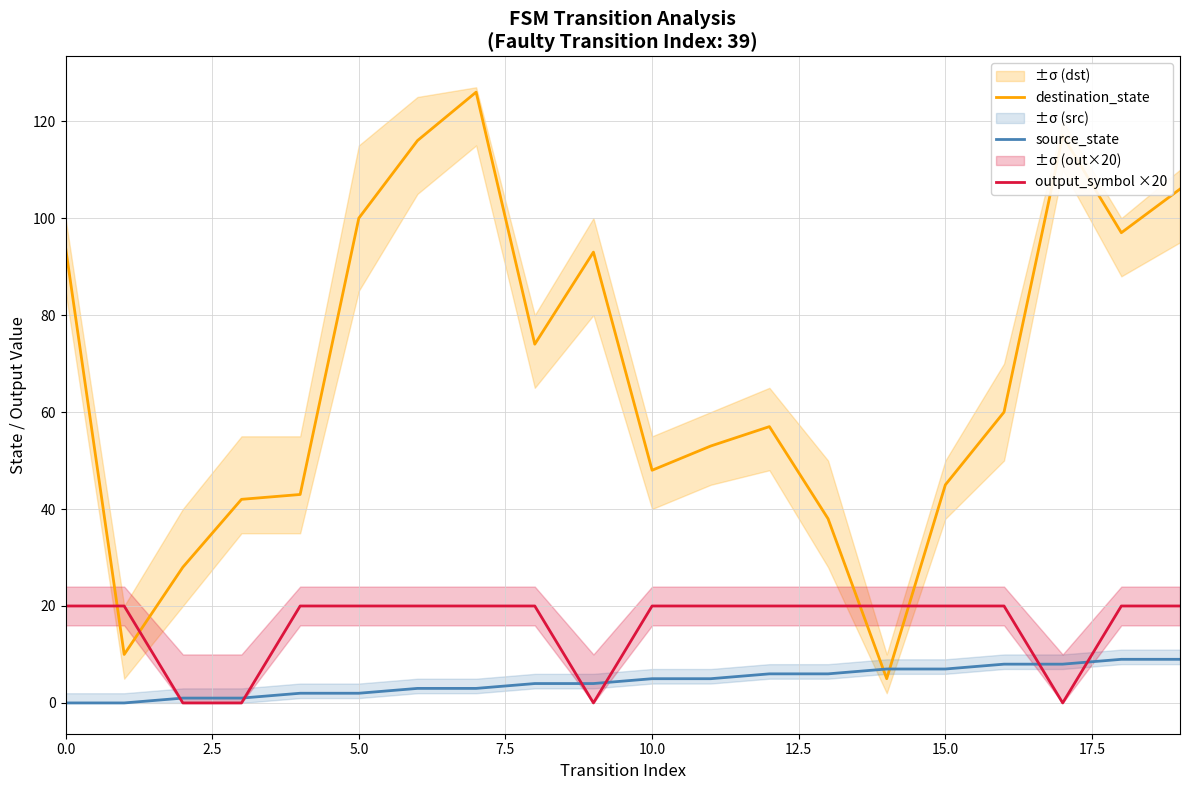

True or false: destination_state has a value of 100 at 5.0.

True